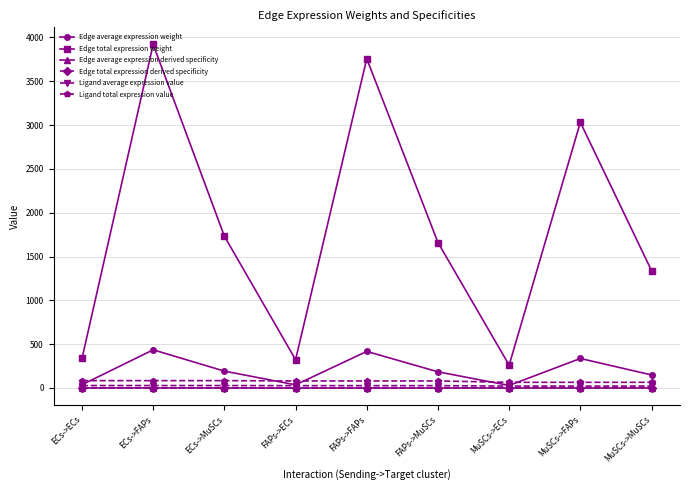

Does the chart have visible grid lines?

Yes